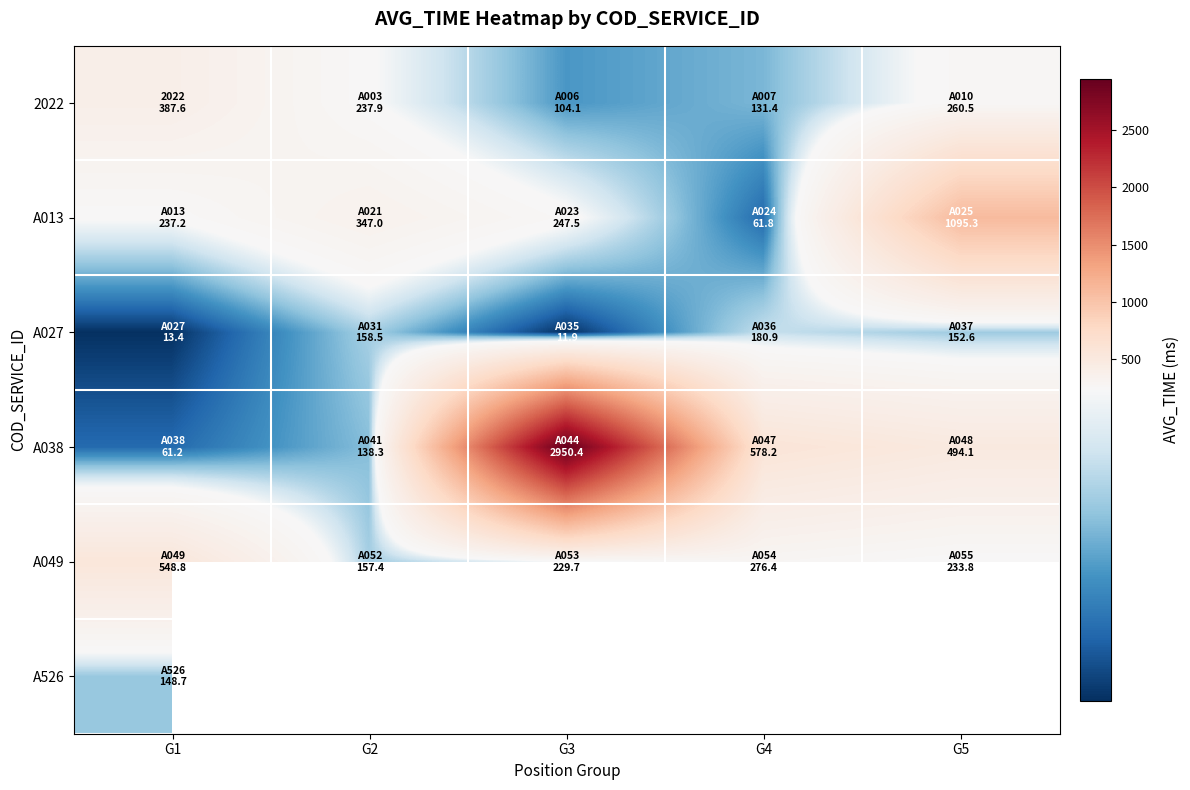

Count the number of categories in the chart.

5